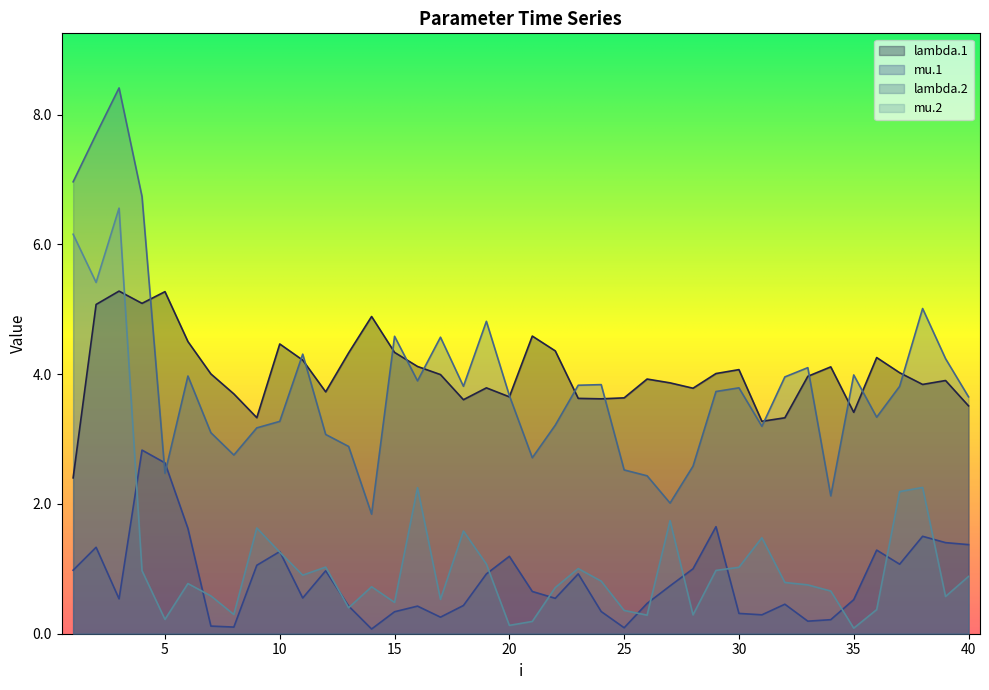

What are all the series names shown in the legend?

lambda.1, mu.1, lambda.2, mu.2